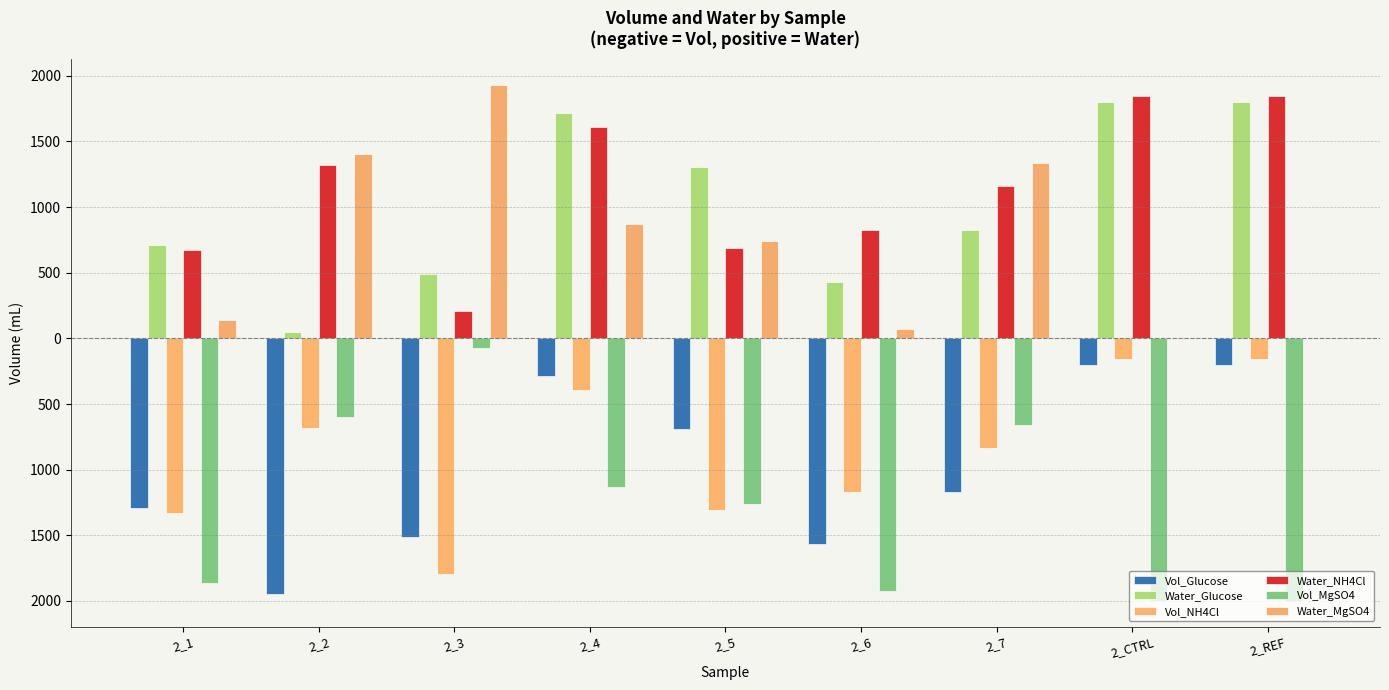

Are the bars grouped side by side (vs. stacked)?

Yes